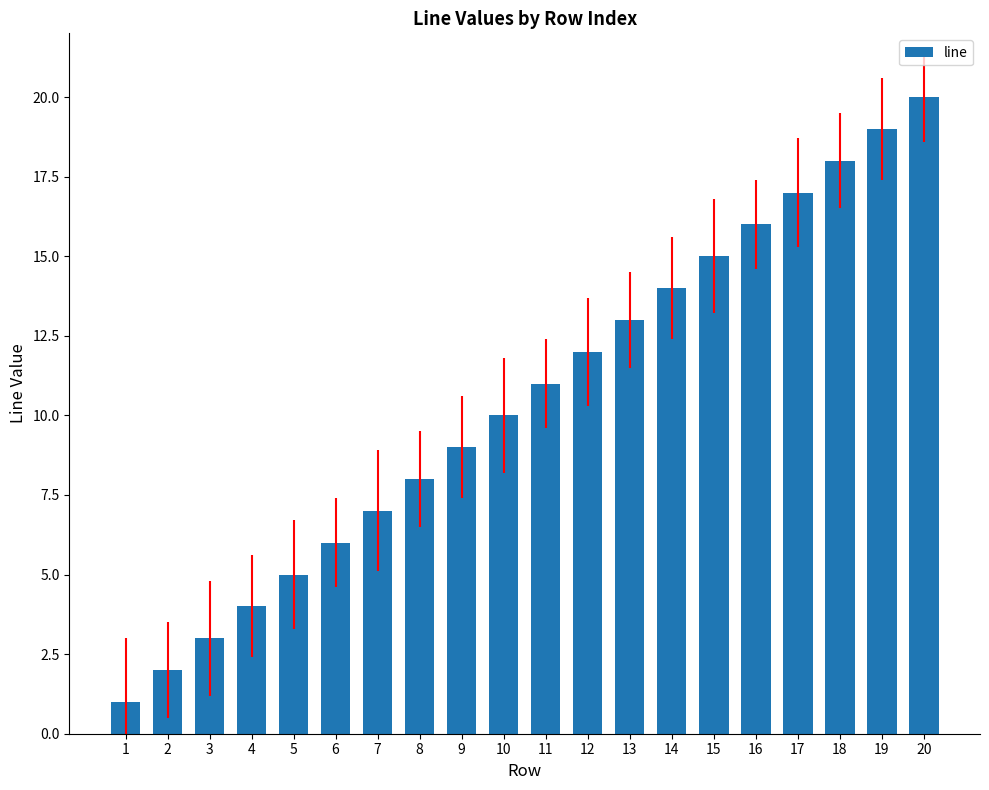

What is the sum of all values?

210